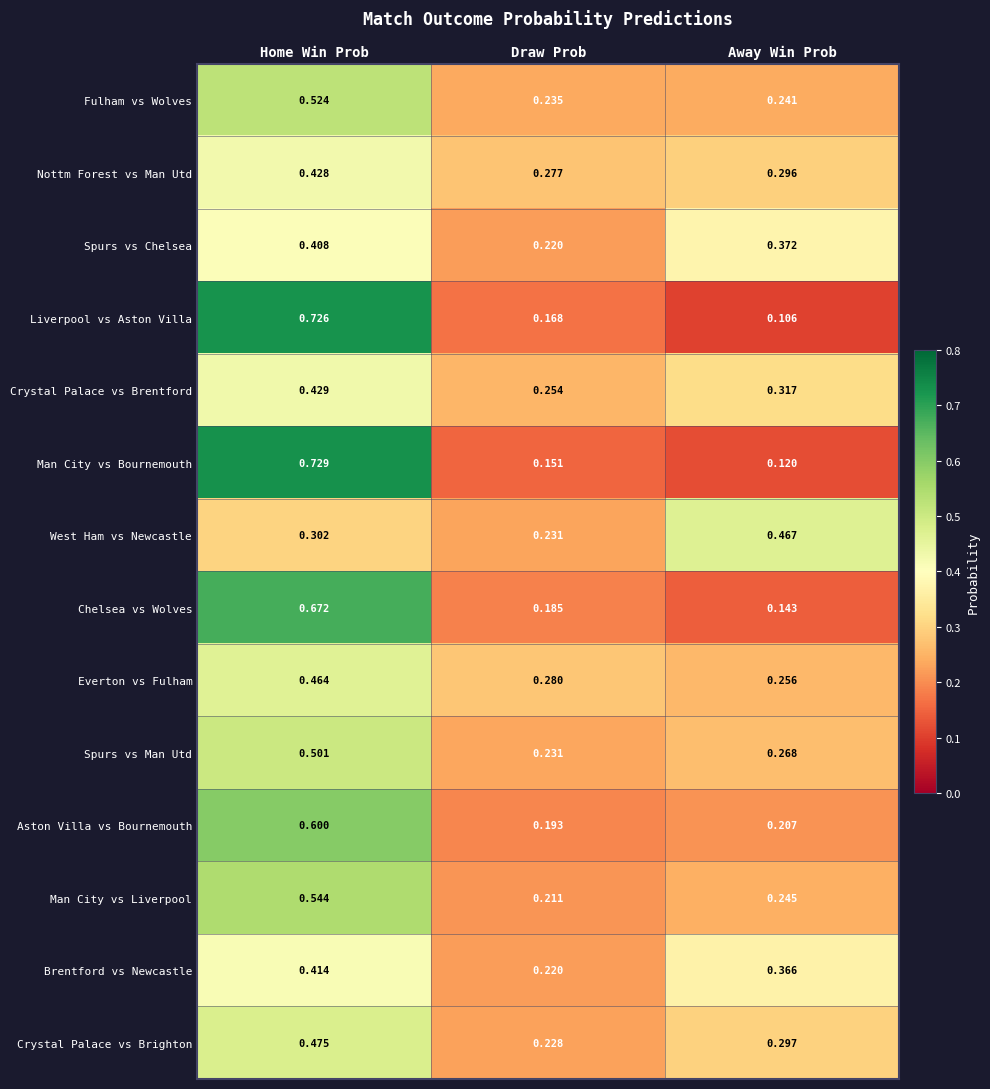

At which category is the sum across all series the highest?

Home Win Prob